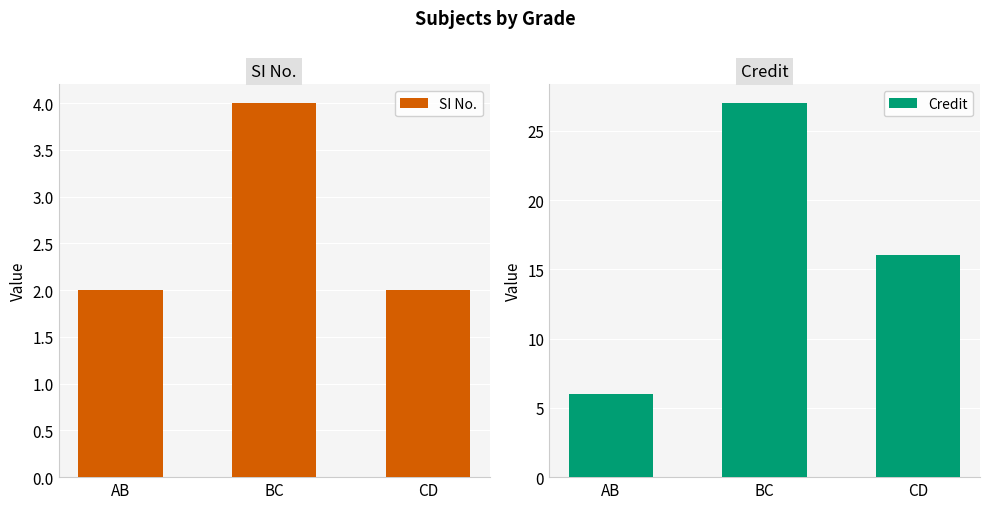

The SI No. series shows 2 at CD. True or false?

True